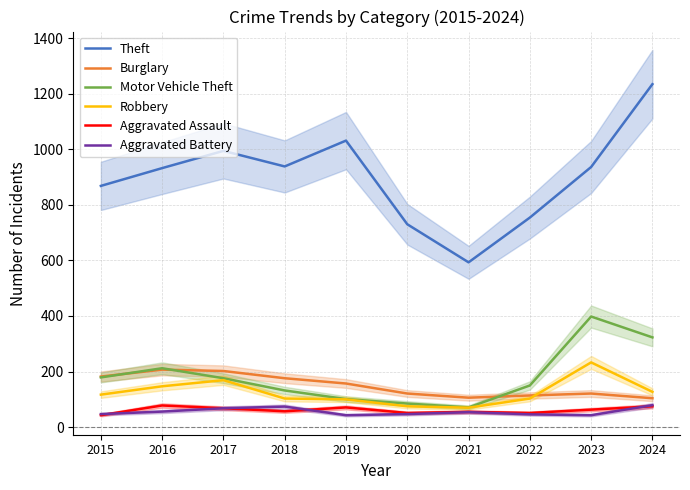

At how many categories does at least one series exceed 302?

10